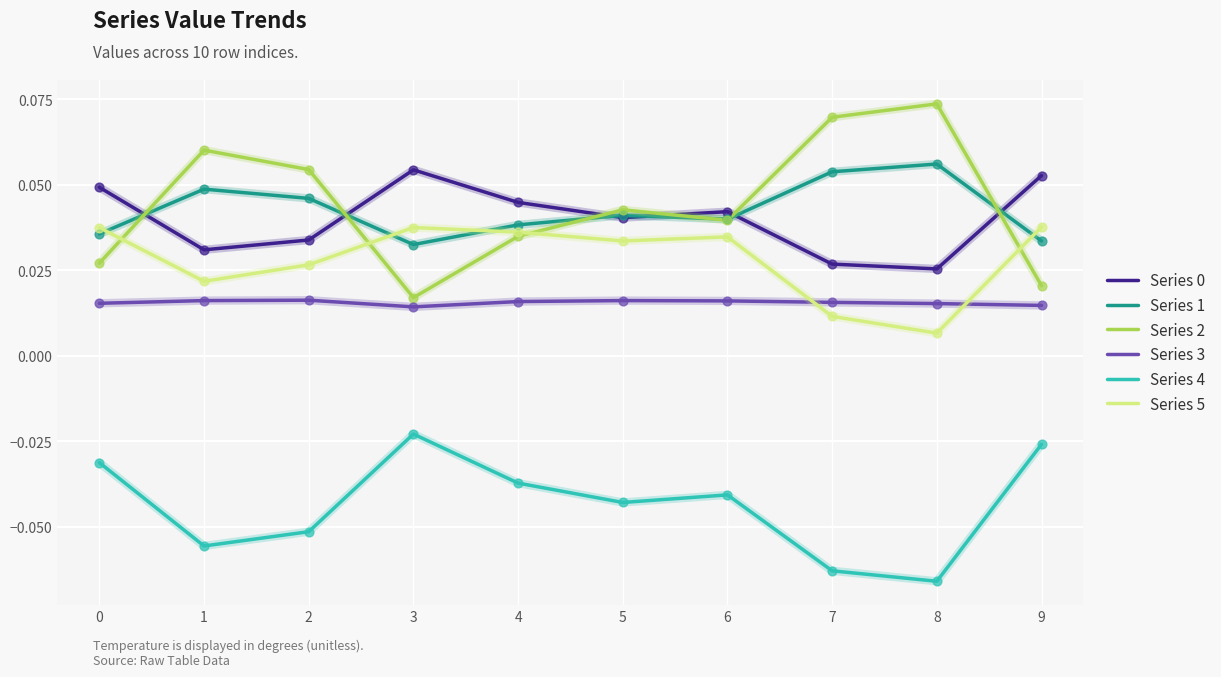

Is the value of Series 4 at 3 greater than the value of Series 3 at 3?

No